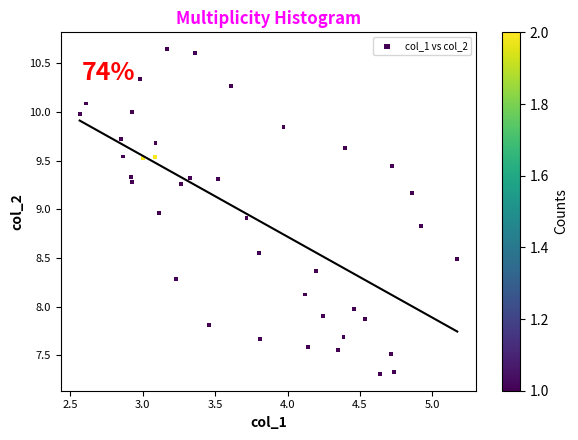

What is the range of Y values (max minus min)?

3.3